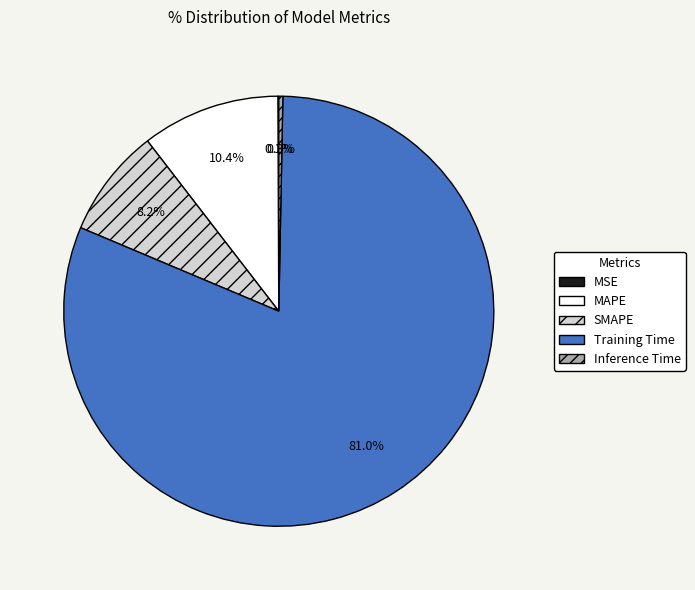

Which category has the biggest portion of the pie?

Training Time